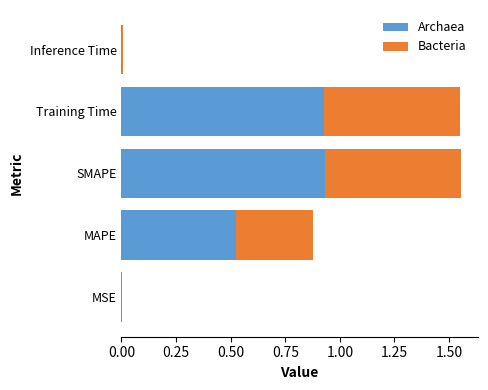

The value of Archaea at Inference Time is 0.0. True or false?

True